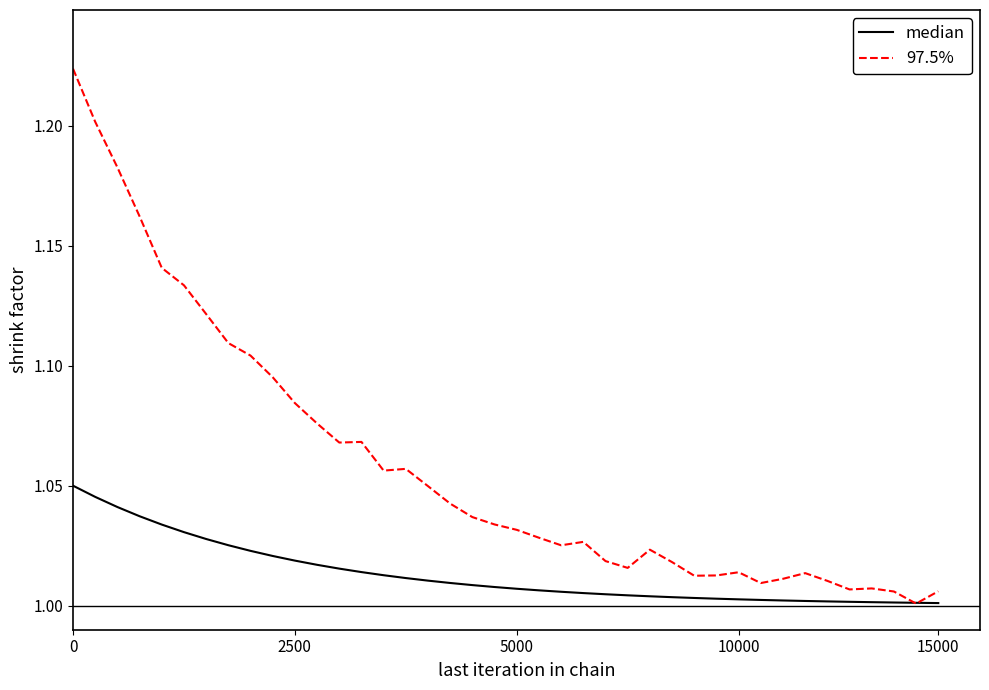

Which series has the largest total across all categories?

97.5%